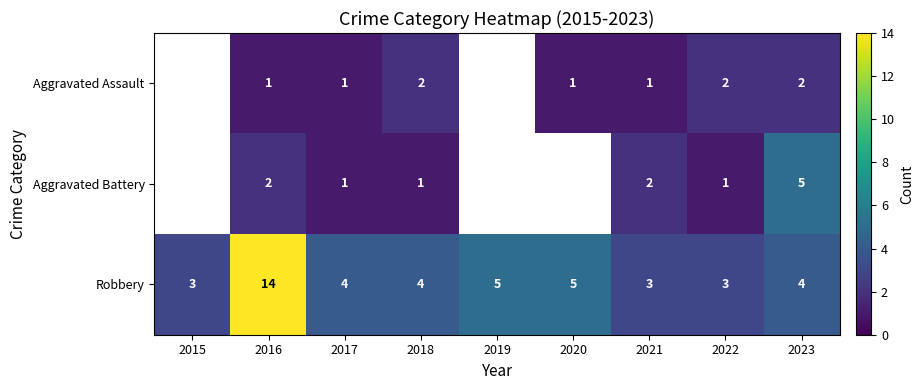

Is it true that Robbery equals 2 at 2021?

False